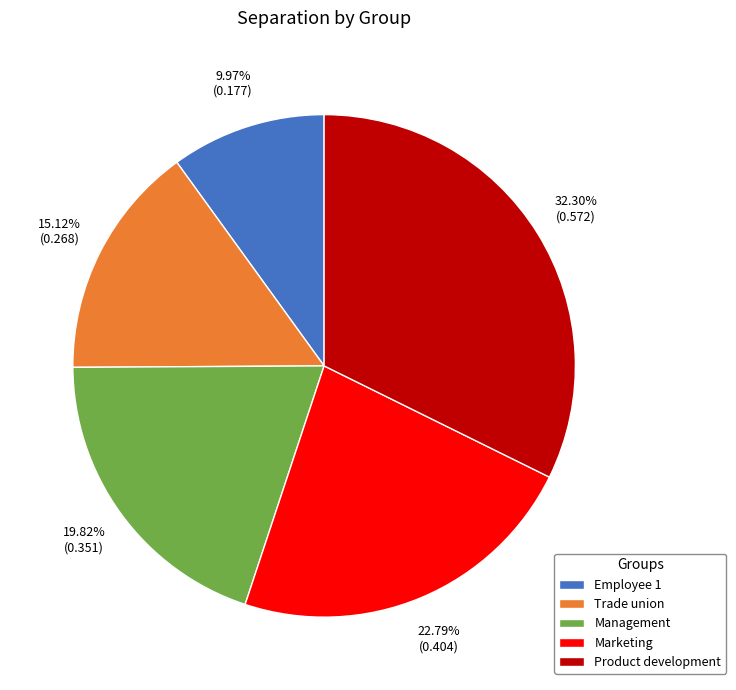

To the nearest percent, what percentage of the pie is Trade union?

15%